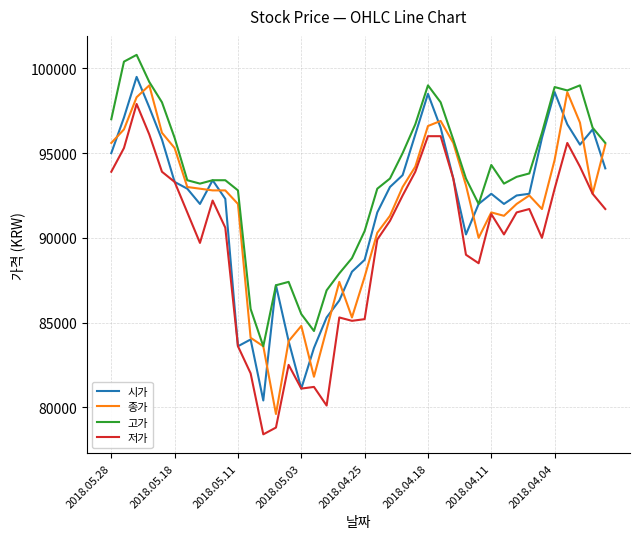

True or false: 저가 and 고가 cross at least once.

False